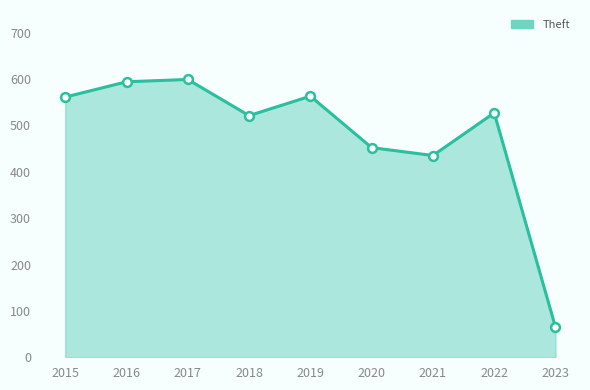

What is the change in value from 2016 to 2019?

-31